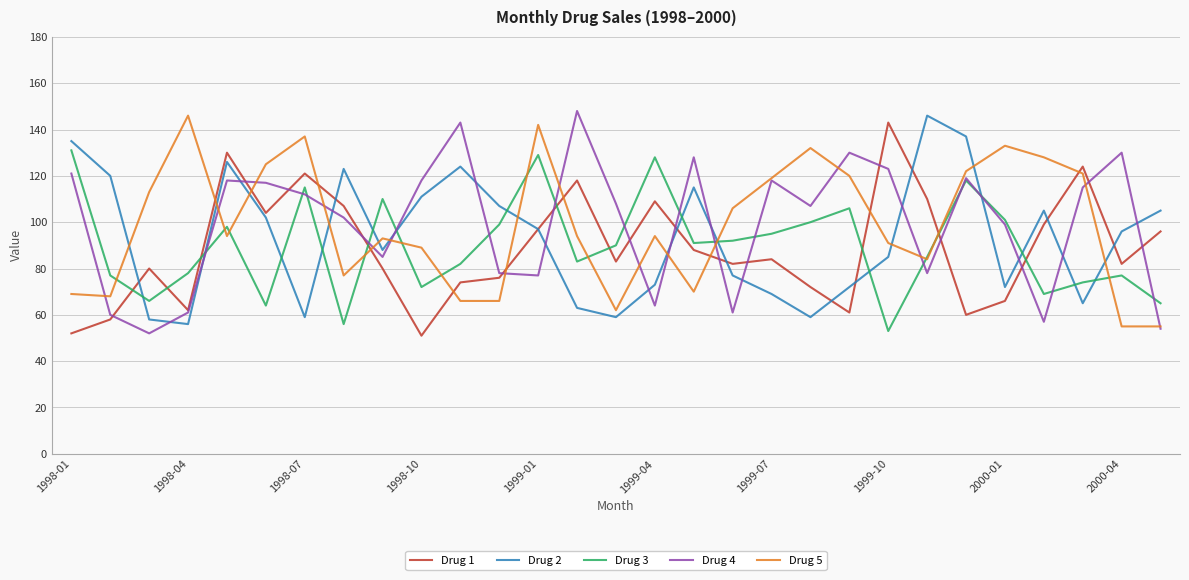

Which series ends up on top after the final intersection of Drug 3 and Drug 2?

Drug 2